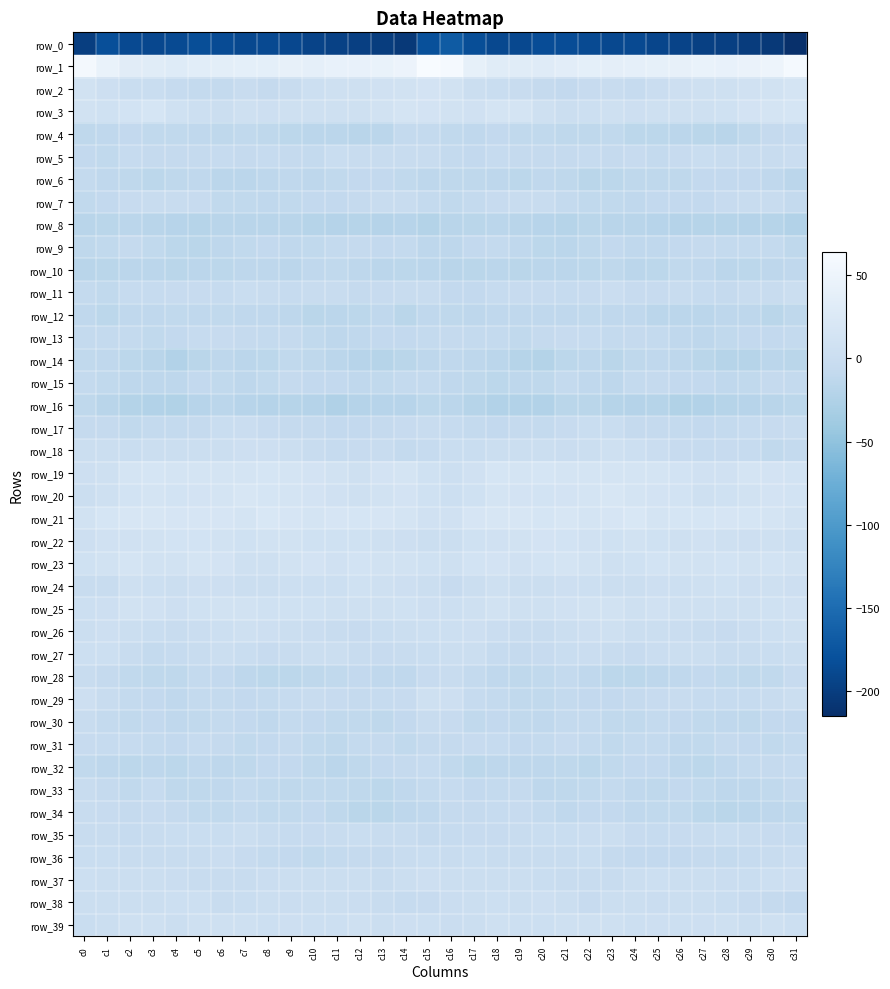

Reading right to left, what are all the values shown in this chart?

row_0: c31=-215.0	c30=-204.6	c29=-201.9	c28=-198.5	c27=-197.0	c26=-194.1	c25=-191.3	c24=-186.9	c23=-188.0	c22=-186.3	c21=-183.7	c20=-183.7	c19=-188.1	c18=-188.8	c17=-182.9	c16=-168.5	c15=-181.0	c14=-204.3	c13=-200.2	c12=-198.1	c11=-195.9	c10=-193.5	c9=-189.1	c8=-187.0	c7=-188.0	c6=-185.3	c5=-182.7	c4=-185.6	c3=-189.3	c2=-187.7	c1=-181.3	c0=-199.4
row_1: c31=59.4	c30=49.9	c29=45.7	c28=43.1	c27=44.2	c26=41.0	c25=40.2	c24=39.7	c23=37.5	c22=37.7	c21=34.9	c20=31.0	c19=31.6	c18=31.8	c17=39.8	c16=59.7	c15=63.7	c14=47.7	c13=44.7	c12=42.9	c11=43.9	c10=39.7	c9=41.1	c8=37.9	c7=38.3	c6=36.4	c5=34.3	c4=29.6	c3=32.1	c2=32.8	c1=44.4	c0=58.8
row_2: c31=13.9	c30=11.2	c29=8.9	c28=7.1	c27=6.6	c26=4.4	c25=-0.2	c24=-5.9	c23=-3.5	c22=-4.8	c21=-8.6	c20=-6.7	c19=-2.3	c18=-1.5	c17=2.3	c16=9.9	c15=12.6	c14=10.1	c13=8.3	c12=6.6	c11=6.1	c10=3.3	c9=-2.9	c8=-6.2	c7=-2.6	c6=-7.3	c5=-7.6	c4=-5.8	c3=-1.4	c2=-1.3	c1=4.6	c0=10.6
row_3: c31=16.4	c30=14.8	c29=13.2	c28=8.0	c27=6.0	c26=5.8	c25=6.8	c24=4.1	c23=6.6	c22=3.1	c21=1.8	c20=5.8	c19=14.3	c18=15.2	c17=8.4	c16=10.5	c15=13.1	c14=14.6	c13=11.4	c12=6.8	c11=5.5	c10=6.6	c9=5.6	c8=4.4	c7=6.4	c6=1.5	c5=3.2	c4=8.2	c3=16.6	c2=11.9	c1=8.1	c0=10.2
row_4: c31=-5.7	c30=-6.3	c29=-12.3	c28=-17.5	c27=-15.9	c26=-14.8	c25=-14.6	c24=-13.7	c23=-10.1	c22=-11.5	c21=-11.6	c20=-9.6	c19=-9.8	c18=-8.5	c17=-10.8	c16=-9.6	c15=-7.1	c14=-7.6	c13=-14.8	c12=-17.8	c11=-14.9	c10=-14.9	c9=-14.6	c8=-12.4	c7=-9.8	c6=-12.4	c5=-10.7	c4=-9.6	c3=-9.5	c2=-9.1	c1=-11.3	c0=-12.0
row_5: c31=-0.3	c30=-1.9	c29=-3.3	c28=-3.5	c27=-0.9	c26=-4.8	c25=-7.7	c24=-4.7	c23=-6.3	c22=-5.4	c21=-6.0	c20=-6.0	c19=-6.6	c18=-5.6	c17=-9.1	c16=-7.3	c15=-3.1	c14=-2.7	c13=-3.5	c12=-2.6	c11=-1.4	c10=-7.2	c9=-6.1	c8=-5.4	c7=-6.1	c6=-5.5	c5=-6.1	c4=-6.4	c3=-6.1	c2=-5.9	c1=-9.3	c0=-8.4
row_6: c31=-14.7	c30=-10.5	c29=-8.4	c28=-8.8	c27=-9.2	c26=-12.2	c25=-12.3	c24=-11.6	c23=-14.3	c22=-16.4	c21=-12.4	c20=-10.8	c19=-13.9	c18=-13.1	c17=-12.4	c16=-12.1	c15=-13.0	c14=-9.6	c13=-8.2	c12=-9.1	c11=-9.7	c10=-13.6	c9=-11.1	c8=-12.6	c7=-15.5	c6=-15.6	c5=-10.7	c4=-12.3	c3=-13.7	c2=-12.4	c1=-11.1	c0=-7.9
row_7: c31=-7.2	c30=-3.3	c29=-2.4	c28=-4.6	c27=-8.3	c26=-8.8	c25=-8.8	c24=-10.8	c23=-10.2	c22=-9.5	c21=-7.5	c20=-1.7	c19=-2.3	c18=-4.2	c17=-7.4	c16=-10.1	c15=-7.3	c14=-2.8	c13=-2.5	c12=-6.7	c11=-8.6	c10=-8.7	c9=-9.4	c8=-10.8	c7=-9.9	c6=-9.5	c5=-4.8	c4=-1.8	c3=-2.7	c2=-4.7	c1=-8.7	c0=-9.5
row_8: c31=-23.1	c30=-19.1	c29=-20.2	c28=-20.1	c27=-20.0	c26=-20.9	c25=-18.2	c24=-17.8	c23=-17.4	c22=-16.1	c21=-19.2	c20=-18.4	c19=-17.8	c18=-15.6	c17=-15.9	c16=-17.5	c15=-22.2	c14=-18.6	c13=-20.6	c12=-19.7	c11=-20.7	c10=-19.8	c9=-17.9	c8=-17.4	c7=-16.9	c6=-17.0	c5=-19.4	c4=-18.3	c3=-16.9	c2=-15.0	c1=-16.1	c0=-17.4
row_9: c31=-11.7	c30=-8.0	c29=-7.6	c28=-7.8	c27=-6.2	c26=-9.1	c25=-10.4	c24=-10.5	c23=-8.6	c22=-11.4	c21=-15.2	c20=-14.6	c19=-11.1	c18=-7.5	c17=-8.9	c16=-12.9	c15=-12.6	c14=-7.4	c13=-8.2	c12=-6.4	c11=-7.7	c10=-9.5	c9=-11.1	c8=-9.1	c7=-9.6	c6=-12.7	c5=-15.8	c4=-13.7	c3=-9.4	c2=-6.5	c1=-10.3	c0=-12.2
row_10: c31=-11.0	c30=-13.1	c29=-14.6	c28=-15.1	c27=-10.5	c26=-10.1	c25=-13.9	c24=-15.0	c23=-12.4	c22=-14.2	c21=-14.9	c20=-15.1	c19=-15.8	c18=-15.0	c17=-16.4	c16=-17.0	c15=-14.9	c14=-13.8	c13=-15.3	c12=-13.4	c11=-9.9	c10=-11.1	c9=-15.4	c8=-13.6	c7=-13.2	c6=-14.1	c5=-15.0	c4=-16.0	c3=-15.4	c2=-14.7	c1=-16.3	c0=-16.9
row_11: c31=0.8	c30=-1.9	c29=-3.4	c28=-6.5	c27=-5.4	c26=-2.2	c25=-4.4	c24=-3.9	c23=-0.2	c22=-4.1	c21=-5.8	c20=-3.8	c19=-4.8	c18=-5.4	c17=-8.9	c16=-9.0	c15=-3.4	c14=-2.7	c13=-4.2	c12=-6.9	c11=-3.6	c10=-2.8	c9=-4.9	c8=-2.5	c7=-0.7	c6=-5.8	c5=-4.8	c4=-4.2	c3=-5.3	c2=-5.6	c1=-9.6	c0=-8.1
row_12: c31=-11.6	c30=-16.3	c29=-12.6	c28=-12.6	c27=-15.1	c26=-15.5	c25=-15.3	c24=-10.4	c23=-10.7	c22=-9.9	c21=-10.4	c20=-10.6	c19=-10.4	c18=-10.9	c17=-13.6	c16=-11.8	c15=-11.2	c14=-16.0	c13=-11.2	c12=-14.3	c11=-14.9	c10=-16.2	c9=-13.1	c8=-10.5	c7=-10.4	c6=-9.8	c5=-11.0	c4=-10.1	c3=-10.8	c2=-11.3	c1=-14.4	c0=-11.2
row_13: c31=-7.9	c30=-8.8	c29=-8.7	c28=-10.0	c27=-12.7	c26=-10.8	c25=-7.2	c24=-6.7	c23=-7.6	c22=-5.3	c21=-4.3	c20=-6.9	c19=-10.0	c18=-7.3	c17=-7.7	c16=-6.9	c15=-7.2	c14=-8.6	c13=-8.9	c12=-11.2	c11=-12.6	c10=-9.2	c9=-6.5	c8=-7.4	c7=-6.6	c6=-4.8	c5=-5.2	c4=-8.5	c3=-9.3	c2=-7.1	c1=-7.7	c0=-7.8
row_14: c31=-16.4	c30=-14.8	c29=-19.1	c28=-19.4	c27=-16.4	c26=-12.6	c25=-10.4	c24=-11.9	c23=-16.1	c22=-13.0	c21=-13.8	c20=-21.7	c19=-19.9	c18=-14.9	c17=-13.3	c16=-10.6	c15=-13.2	c14=-15.9	c13=-19.5	c12=-18.8	c11=-14.7	c10=-11.4	c9=-10.1	c8=-14.0	c7=-15.3	c6=-12.5	c5=-16.7	c4=-23.1	c3=-17.2	c2=-14.5	c1=-11.3	c0=-9.3
row_15: c31=-8.1	c30=-6.4	c29=-9.5	c28=-11.2	c27=-9.2	c26=-8.6	c25=-6.9	c24=-7.4	c23=-12.7	c22=-11.3	c21=-7.9	c20=-11.8	c19=-12.7	c18=-13.8	c17=-11.5	c16=-10.3	c15=-7.9	c14=-7.4	c13=-9.8	c12=-11.3	c11=-8.6	c10=-8.2	c9=-6.2	c8=-9.4	c7=-13.4	c6=-9.4	c5=-9.0	c4=-13.0	c3=-13.3	c2=-13.1	c1=-9.7	c0=-7.5
row_16: c31=-14.1	c30=-17.4	c29=-18.8	c28=-19.6	c27=-23.0	c26=-23.4	c25=-19.3	c24=-20.7	c23=-19.1	c22=-16.1	c21=-15.9	c20=-22.5	c19=-23.2	c18=-22.9	c17=-19.3	c16=-14.7	c15=-14.2	c14=-18.0	c13=-18.7	c12=-20.3	c11=-24.7	c10=-21.2	c9=-19.5	c8=-20.6	c7=-18.2	c6=-14.8	c5=-18.2	c4=-23.9	c3=-22.9	c2=-22.1	c1=-17.0	c0=-12.3
row_17: c31=-3.2	c30=-4.7	c29=-5.2	c28=-8.0	c27=-8.6	c26=-7.5	c25=-6.6	c24=-6.1	c23=-1.0	c22=-0.6	c21=-4.6	c20=-8.1	c19=-7.0	c18=-9.1	c17=-8.0	c16=-5.1	c15=-2.3	c14=-4.0	c13=-6.3	c12=-8.4	c11=-8.3	c10=-6.7	c9=-6.8	c8=-4.4	c7=-0.1	c6=-1.5	c5=-6.5	c4=-8.0	c3=-7.5	c2=-9.3	c1=-7.0	c0=-6.8
row_18: c31=-7.4	c30=-9.7	c29=-4.9	c28=-4.1	c27=-5.3	c26=-3.8	c25=-0.3	c24=3.1	c23=5.4	c22=2.5	c21=0.4	c20=1.8	c19=2.3	c18=0.6	c17=-1.0	c16=-0.8	c15=-5.0	c14=-8.0	c13=-3.5	c12=-4.8	c11=-5.0	c10=-2.7	c9=0.8	c8=4.7	c7=4.5	c6=1.5	c5=0.6	c4=1.9	c3=2.6	c2=-0.8	c1=0.6	c0=2.1
row_19: c31=12.4	c30=13.5	c29=13.8	c28=8.2	c27=8.6	c26=12.5	c25=14.0	c24=15.6	c23=15.7	c22=15.0	c21=15.2	c20=16.0	c19=14.8	c18=16.8	c17=8.5	c16=3.3	c15=7.7	c14=14.0	c13=12.6	c12=7.0	c11=10.2	c10=13.3	c9=14.4	c8=16.2	c7=15.3	c6=15.0	c5=15.6	c4=15.0	c3=16.6	c2=14.4	c1=7.0	c0=4.8
row_20: c31=11.9	c30=13.3	c29=10.3	c28=7.6	c27=6.9	c26=11.6	c25=13.5	c24=15.2	c23=18.3	c22=15.4	c21=13.4	c20=12.2	c19=13.0	c18=13.7	c17=7.7	c16=2.8	c15=7.3	c14=12.7	c13=9.4	c12=6.7	c11=8.3	c10=13.0	c9=13.8	c8=16.6	c7=18.1	c6=14.0	c5=13.0	c4=11.7	c3=14.5	c2=11.9	c1=6.5	c0=2.6
row_21: c31=11.0	c30=13.9	c29=16.4	c28=17.4	c27=16.5	c26=16.5	c25=15.2	c24=20.5	c23=17.4	c22=15.6	c21=18.7	c20=16.8	c19=18.2	c18=19.9	c17=17.2	c16=9.2	c15=8.3	c14=14.6	c13=17.5	c12=16.5	c11=17.0	c10=15.6	c9=17.2	c8=20.6	c7=15.2	c6=17.6	c5=17.3	c4=17.7	c3=18.6	c2=20.1	c1=15.8	c0=9.3
row_22: c31=3.4	c30=5.0	c29=4.4	c28=6.8	c27=8.5	c26=7.1	c25=7.7	c24=10.4	c23=7.3	c22=8.7	c21=11.8	c20=12.9	c19=10.4	c18=9.1	c17=7.9	c16=1.9	c15=1.1	c14=4.0	c13=5.3	c12=7.8	c11=7.8	c10=7.2	c9=9.3	c8=9.5	c7=7.1	c6=10.0	c5=12.2	c4=12.4	c3=9.4	c2=9.1	c1=8.6	c0=4.2
row_23: c31=9.4	c30=11.9	c29=9.9	c28=12.1	c27=9.7	c26=11.0	c25=12.2	c24=7.6	c23=5.4	c22=10.7	c21=14.7	c20=11.9	c19=9.2	c18=13.6	c17=12.1	c16=5.0	c15=7.3	c14=10.9	c13=10.8	c12=12.0	c11=8.9	c10=12.6	c9=10.7	c8=6.3	c7=6.4	c6=13.0	c5=14.3	c4=10.2	c3=10.0	c2=15.0	c1=10.7	c0=7.2
row_24: c31=4.1	c30=5.3	c29=3.9	c28=7.7	c27=5.4	c26=2.8	c25=4.3	c24=2.3	c23=0.9	c22=2.8	c21=4.5	c20=2.7	c19=2.0	c18=5.5	c17=1.2	c16=-4.1	c15=1.5	c14=3.9	c13=5.7	c12=7.8	c11=3.7	c10=3.4	c9=3.8	c8=1.7	c7=0.8	c6=4.1	c5=4.1	c4=1.5	c3=3.3	c2=6.0	c1=-1.6	c0=-3.1
row_25: c31=9.2	c30=7.8	c29=7.1	c28=6.7	c27=6.6	c26=6.8	c25=8.7	c24=6.6	c23=9.8	c22=10.2	c21=8.9	c20=4.9	c19=6.0	c18=11.1	c17=6.8	c16=3.4	c15=4.4	c14=7.2	c13=7.1	c12=6.8	c11=6.2	c10=7.8	c9=7.8	c8=7.4	c7=10.0	c6=10.8	c5=7.1	c4=4.1	c3=8.4	c2=11.1	c1=4.6	c0=3.5
row_26: c31=6.4	c30=3.7	c29=0.0	c28=-3.9	c27=-3.4	c26=-0.3	c25=1.1	c24=2.7	c23=5.9	c22=4.1	c21=1.4	c20=-2.7	c19=-2.1	c18=0.1	c17=4.2	c16=3.2	c15=2.9	c14=2.1	c13=-1.4	c12=-4.6	c11=-2.2	c10=0.4	c9=1.5	c8=3.9	c7=5.8	c6=3.7	c5=-0.5	c4=-2.9	c3=-1.6	c2=2.1	c1=4.5	c0=2.7
row_27: c31=0.8	c30=-1.4	c29=-3.6	c28=-3.7	c27=1.1	c26=2.5	c25=-0.2	c24=-4.6	c23=-3.1	c22=0.2	c21=-0.7	c20=-4.3	c19=-6.7	c18=-5.5	c17=1.9	c16=1.9	c15=-1.5	c14=-2.3	c13=-4.1	c12=-2.2	c11=2.6	c10=1.7	c9=-1.8	c8=-4.8	c7=-1.6	c6=1.0	c5=-2.2	c4=-5.3	c3=-7.6	c2=-2.2	c1=3.1	c0=3.5
row_28: c31=-4.1	c30=-10.3	c29=-11.5	c28=-9.4	c27=-8.8	c26=-11.2	c25=-13.3	c24=-13.7	c23=-13.8	c22=-10.6	c21=-7.1	c20=-10.3	c19=-12.2	c18=-11.2	c17=-7.2	c16=-3.3	c15=-4.1	c14=-10.8	c13=-11.2	c12=-8.3	c11=-9.7	c10=-11.8	c9=-13.7	c8=-14.1	c7=-12.8	c6=-8.8	c5=-7.4	c4=-11.7	c3=-12.3	c2=-9.8	c1=-6.4	c0=-3.8
row_29: c31=1.6	c30=-2.9	c29=-5.7	c28=-5.8	c27=-5.5	c26=-2.5	c25=-4.1	c24=-7.0	c23=-8.8	c22=-8.6	c21=-7.2	c20=-9.7	c19=-9.3	c18=-7.5	c17=-5.4	c16=4.6	c15=5.7	c14=-3.8	c13=-5.9	c12=-6.0	c11=-4.2	c10=-2.2	c9=-5.3	c8=-8.1	c7=-8.9	c6=-7.7	c5=-7.9	c4=-10.3	c3=-8.3	c2=-7.5	c1=-2.9	c0=4.1
row_30: c31=-9.2	c30=-8.9	c29=-11.6	c28=-11.0	c27=-9.4	c26=-9.2	c25=-7.9	c24=-10.0	c23=-9.9	c22=-7.6	c21=-8.1	c20=-10.7	c19=-10.0	c18=-8.7	c17=-9.7	c16=-4.1	c15=-3.7	c14=-9.1	c13=-12.0	c12=-10.2	c11=-9.3	c10=-8.8	c9=-8.1	c8=-10.9	c7=-9.0	c6=-7.2	c5=-9.3	c4=-10.9	c3=-8.8	c2=-9.9	c1=-7.9	c0=-2.0
row_31: c31=-7.5	c30=-9.8	c29=-8.6	c28=-6.1	c27=-10.3	c26=-11.3	c25=-7.5	c24=-8.1	c23=-9.4	c22=-8.0	c21=-4.6	c20=-7.4	c19=-9.0	c18=-5.7	c17=-4.9	c16=-6.3	c15=-6.4	c14=-9.9	c13=-6.9	c12=-7.5	c11=-11.4	c10=-10.3	c9=-6.9	c8=-8.7	c7=-9.7	c6=-6.2	c5=-5.3	c4=-8.3	c3=-8.1	c2=-5.0	c1=-5.4	c0=-4.6
row_32: c31=-5.9	c30=-6.5	c29=-7.8	c28=-11.2	c27=-14.1	c26=-13.3	c25=-9.0	c24=-8.5	c23=-9.7	c22=-13.7	c21=-11.6	c20=-12.5	c19=-13.5	c18=-13.3	c17=-14.1	c16=-10.0	c15=-5.6	c14=-6.8	c13=-8.8	c12=-12.5	c11=-14.7	c10=-11.5	c9=-8.3	c8=-8.6	c7=-11.5	c6=-13.3	c5=-11.1	c4=-13.6	c3=-12.8	c2=-14.7	c1=-12.6	c0=-9.6
row_33: c31=-6.7	c30=-9.3	c29=-13.2	c28=-12.9	c27=-10.2	c26=-9.0	c25=-11.4	c24=-10.9	c23=-7.3	c22=-10.2	c21=-11.9	c20=-13.0	c19=-6.9	c18=-7.1	c17=-9.1	c16=-5.4	c15=-7.3	c14=-10.7	c13=-13.8	c12=-11.8	c11=-9.5	c10=-9.4	c9=-11.9	c8=-9.3	c7=-7.8	c6=-11.3	c5=-12.2	c4=-12.1	c3=-4.9	c2=-9.7	c1=-6.1	c0=-1.8
row_34: c31=-11.6	c30=-13.0	c29=-15.7	c28=-16.4	c27=-14.3	c26=-9.4	c25=-9.2	c24=-10.4	c23=-8.2	c22=-8.2	c21=-10.8	c20=-8.0	c19=-4.4	c18=-5.6	c17=-6.2	c16=-6.6	c15=-10.5	c14=-13.4	c13=-16.6	c12=-15.9	c11=-12.3	c10=-8.5	c9=-9.9	c8=-10.0	c7=-7.5	c6=-9.4	c5=-10.1	c4=-6.6	c3=-3.9	c2=-7.0	c1=-4.1	c0=-2.4
row_35: c31=-5.6	c30=-4.1	c29=-2.8	c28=-0.6	c27=-2.4	c26=-4.3	c25=-5.4	c24=-3.9	c23=0.9	c22=-0.5	c21=-1.1	c20=-1.0	c19=-3.0	c18=-4.3	c17=-4.4	c16=-5.6	c15=-6.0	c14=-3.2	c13=-2.0	c12=-0.8	c11=-3.1	c10=-4.6	c9=-5.4	c8=-1.8	c7=1.3	c6=-1.3	c5=-0.8	c4=-1.4	c3=-3.5	c2=-4.9	c1=-3.3	c0=-3.0
row_36: c31=0.2	c30=-1.7	c29=-5.3	c28=-7.1	c27=-6.6	c26=-9.2	c25=-9.0	c24=-8.3	c23=-6.3	c22=-1.1	c21=-1.9	c20=-2.7	c19=-2.8	c18=-1.9	c17=-1.6	c16=-2.0	c15=-1.4	c14=-3.2	c13=-6.5	c12=-6.7	c11=-7.3	c10=-9.7	c9=-8.8	c8=-7.5	c7=-4.7	c6=-0.3	c5=-2.8	c4=-2.1	c3=-2.7	c2=-2.0	c1=-0.9	c0=-1.0
row_37: c31=4.0	c30=3.2	c29=-0.9	c28=-0.1	c27=1.6	c26=0.7	c25=3.1	c24=1.1	c23=-2.0	c22=-3.2	c21=-1.9	c20=-1.2	c19=1.0	c18=1.7	c17=1.1	c16=2.3	c15=3.9	c14=1.6	c13=-1.6	c12=1.4	c11=0.8	c10=1.6	c9=2.7	c8=-0.1	c7=-2.9	c6=-2.6	c5=-1.8	c4=0.1	c3=1.0	c2=1.8	c1=1.6	c0=2.8
row_38: c31=-8.9	c30=-6.1	c29=-4.6	c28=-1.3	c27=1.2	c26=1.4	c25=0.4	c24=1.4	c23=1.1	c22=-4.1	c21=1.2	c20=4.2	c19=2.2	c18=2.9	c17=1.2	c16=-0.4	c15=-4.1	c14=-5.5	c13=-3.7	c12=0.1	c11=1.4	c10=1.2	c9=0.2	c8=1.9	c7=-1.1	c6=-3.4	c5=3.6	c4=3.2	c3=2.3	c2=2.5	c1=1.8	c0=2.1
row_39: c31=3.1	c30=5.8	c29=2.0	c28=5.4	c27=4.6	c26=2.9	c25=4.7	c24=3.7	c23=5.5	c22=6.8	c21=6.4	c20=3.5	c19=3.5	c18=6.1	c17=2.4	c16=0.1	c15=3.1	c14=4.5	c13=2.7	c12=6.1	c11=3.3	c10=3.6	c9=4.7	c8=3.8	c7=6.5	c6=6.5	c5=5.6	c4=2.3	c3=5.1	c2=5.0	c1=2.3	c0=-0.6